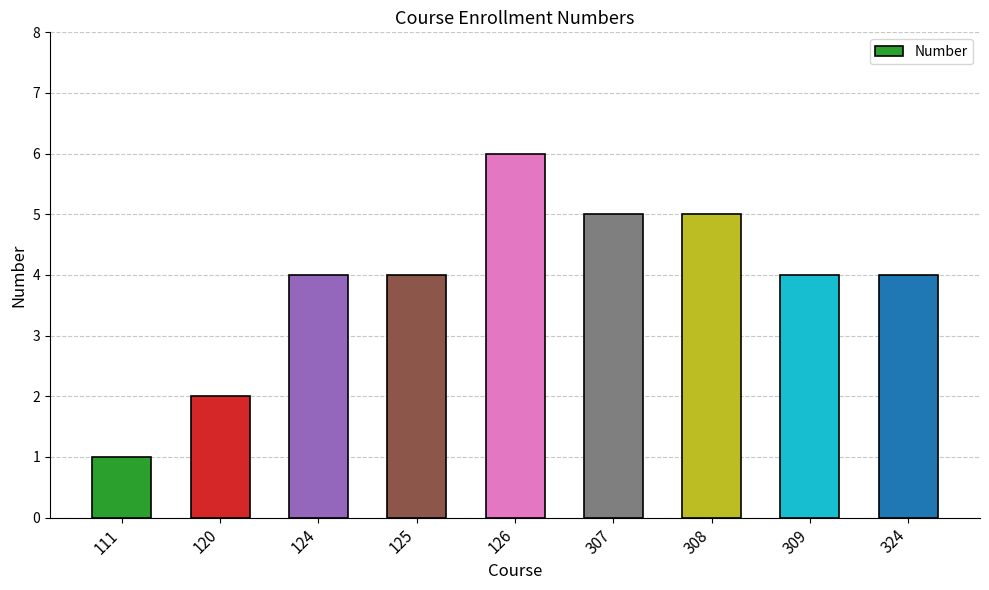

How many bars are there in total?

9